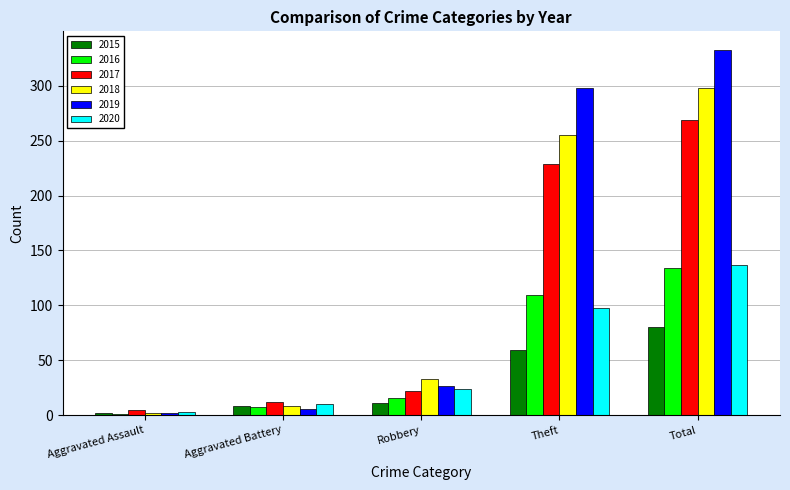

What is the maximum value for 2020?

137